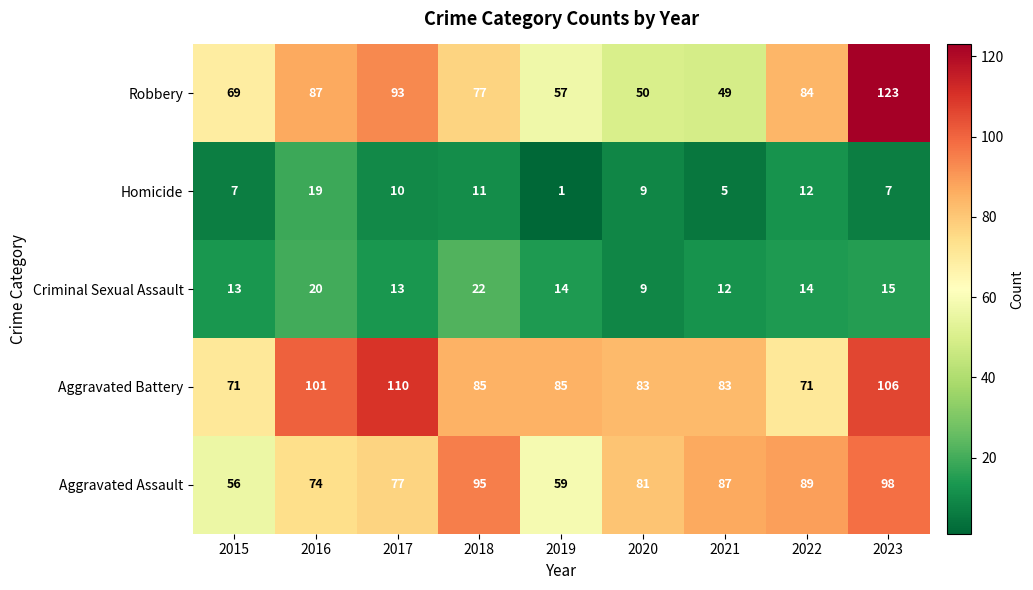

At which category does the chart reach its peak across all series?

2023